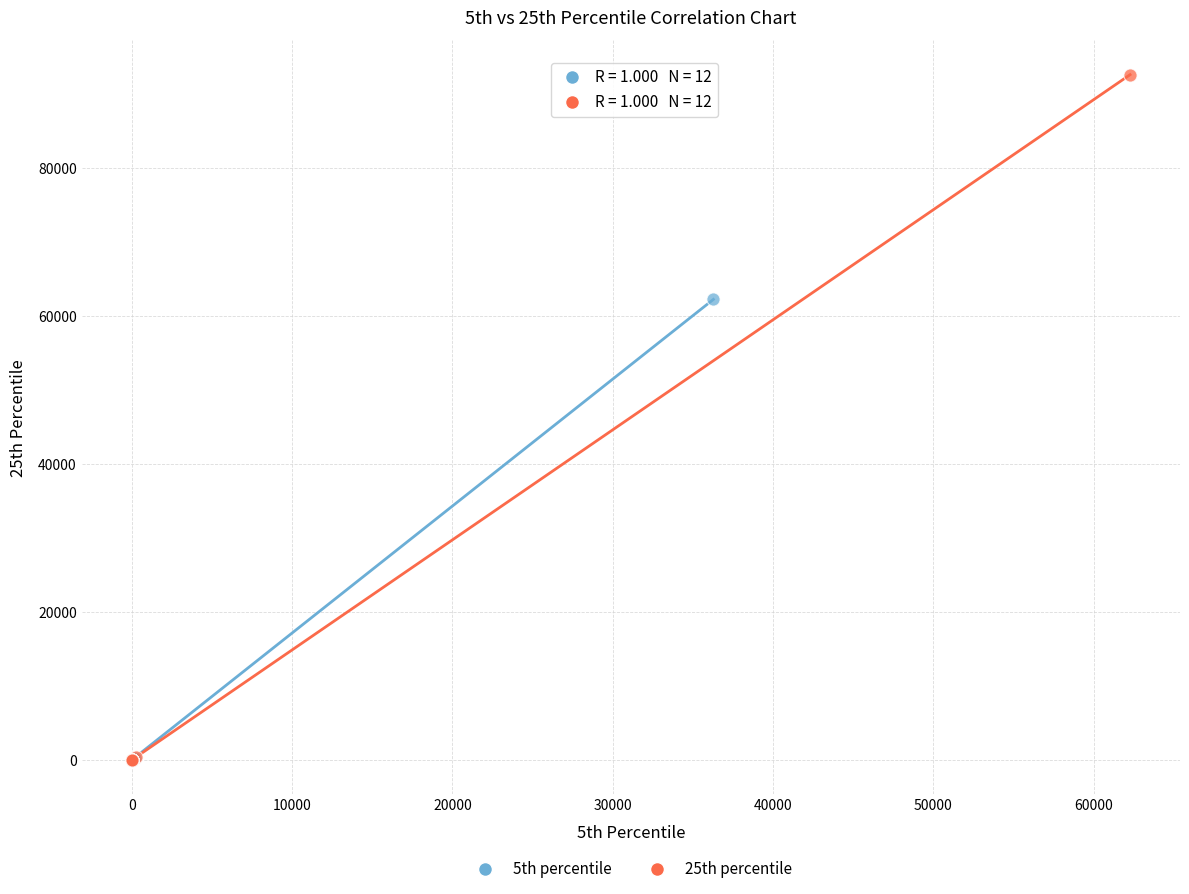

Which series reaches the maximum Y coordinate?

25th percentile